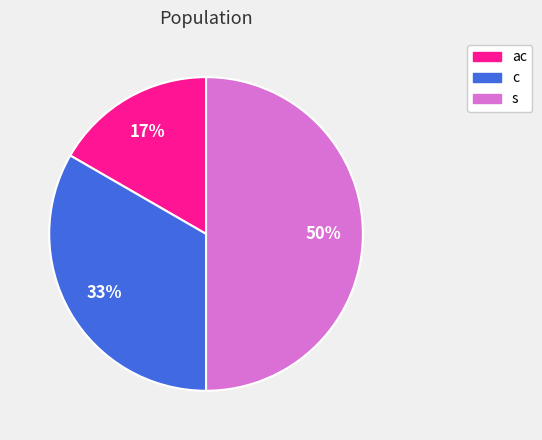

To the nearest percent, what is the difference between the c and s slice percentages?

17%